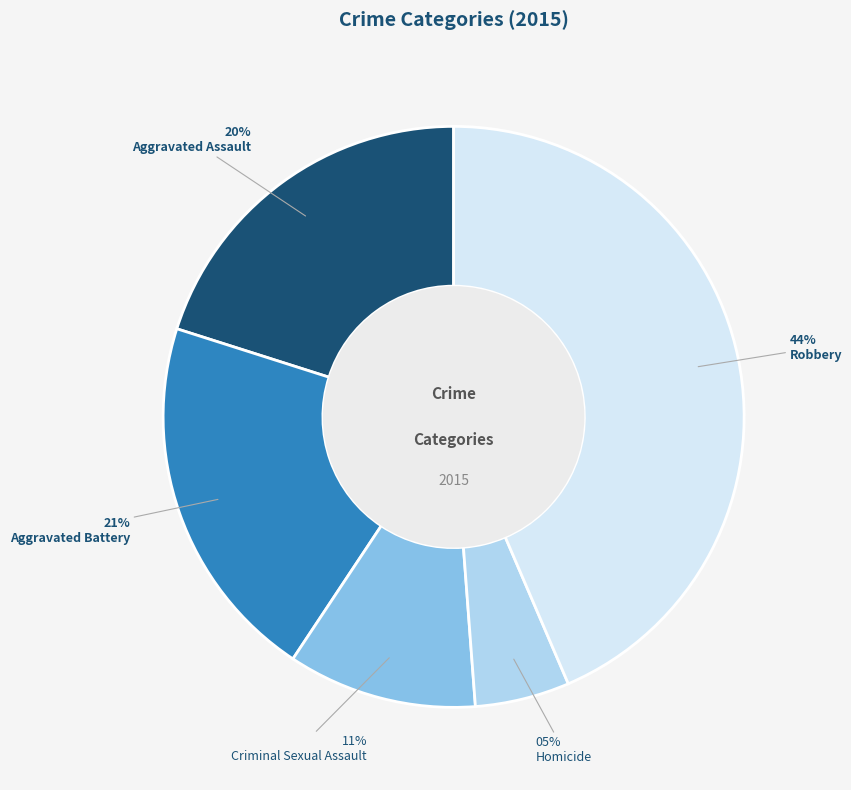

True or false: Aggravated Battery accounts for 21% of the total.

True